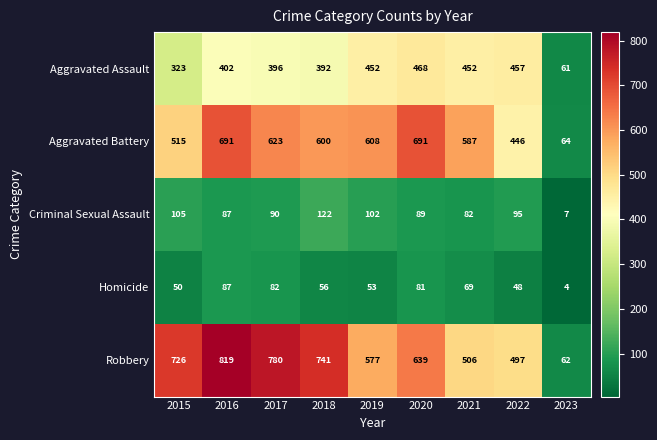

At which label does Aggravated Assault reach its minimum?

2023